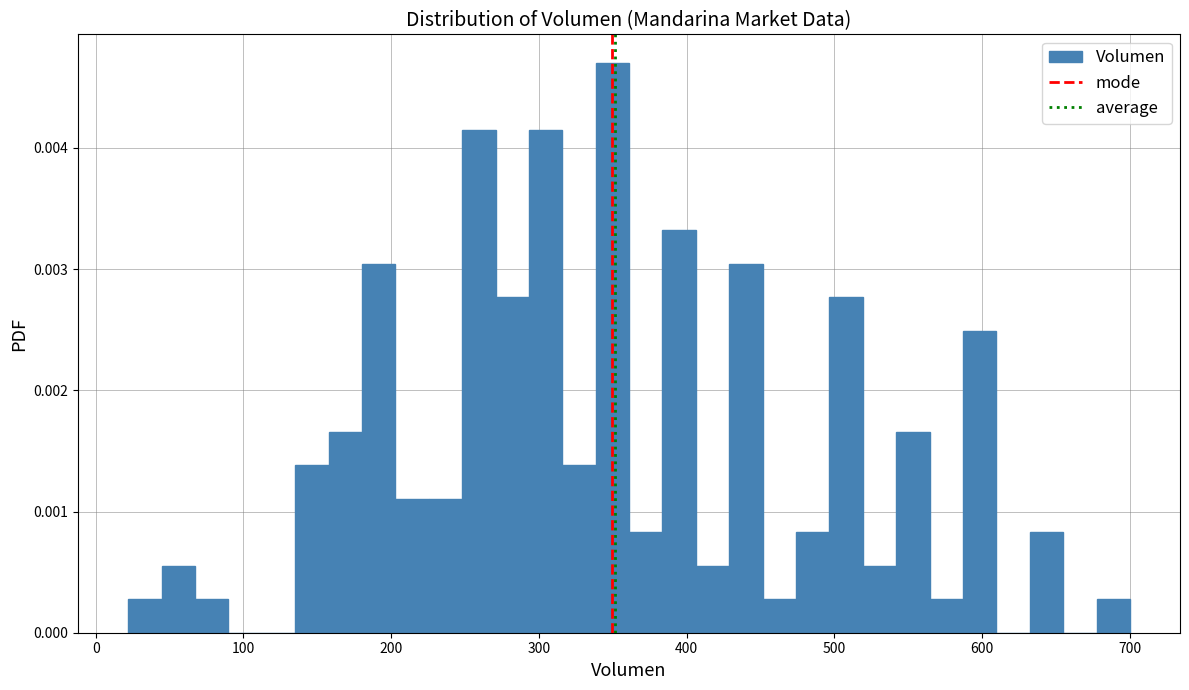

Read against the x-axis, roughly where is the centre of the tallest bar?

350